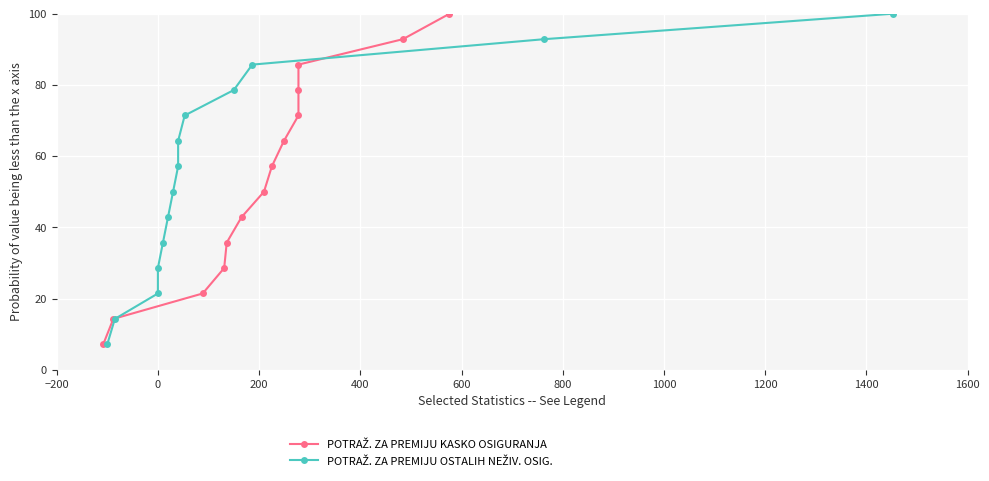

True or false: POTRAŽ. ZA PREMIJU KASKO OSIGURANJA has a value of 26.8 at 1200.

False